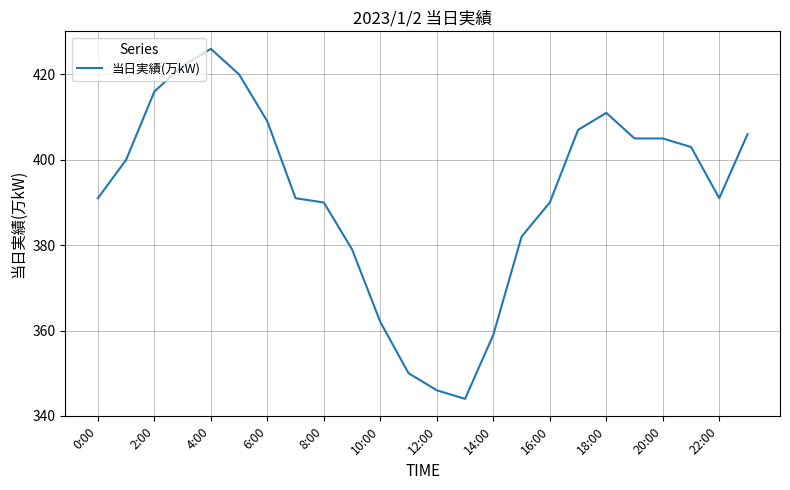

What is the maximum value shown in the chart?

426